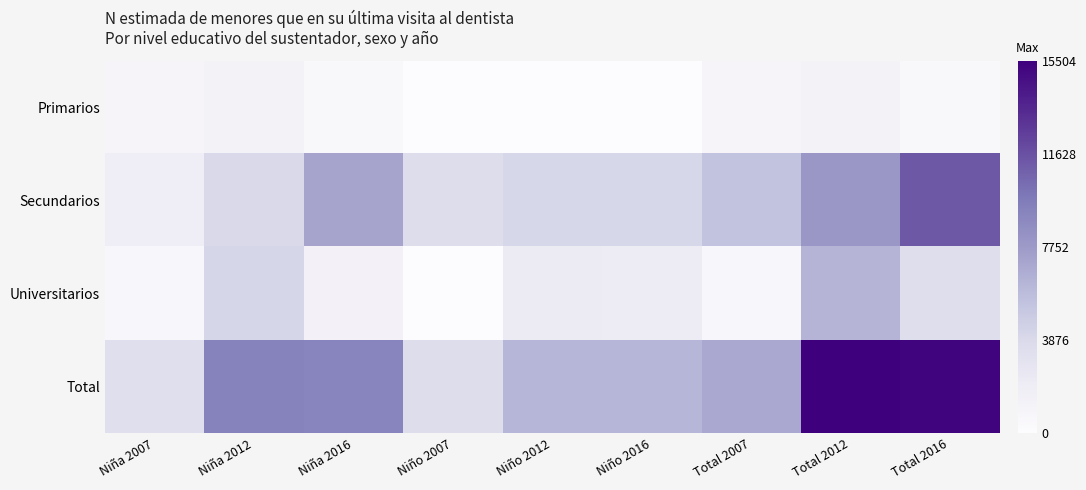

Reading left to right, extract all data points from this chart.

Primarios: Niña 2007=873	Niña 2012=1265	Niña 2016=564	Niño 2007=0	Niño 2012=0	Niño 2016=0	Total 2007=873	Total 2012=1265	Total 2016=564
Secundarios: Niña 2007=1882	Niña 2012=3901	Niña 2016=7227	Niño 2007=3532	Niño 2012=4087	Niño 2016=4059	Total 2007=5413	Total 2012=7988	Total 2016=11286
Universitarios: Niña 2007=632	Niña 2012=4120	Niña 2016=1313	Niño 2007=0	Niño 2012=2131	Niño 2016=2094	Total 2007=632	Total 2012=6251	Total 2016=3407
Total: Niña 2007=3387	Niña 2012=9286	Niña 2016=9104	Niño 2007=3532	Niño 2012=6218	Niño 2016=6153	Total 2007=6918	Total 2012=15504	Total 2016=15257